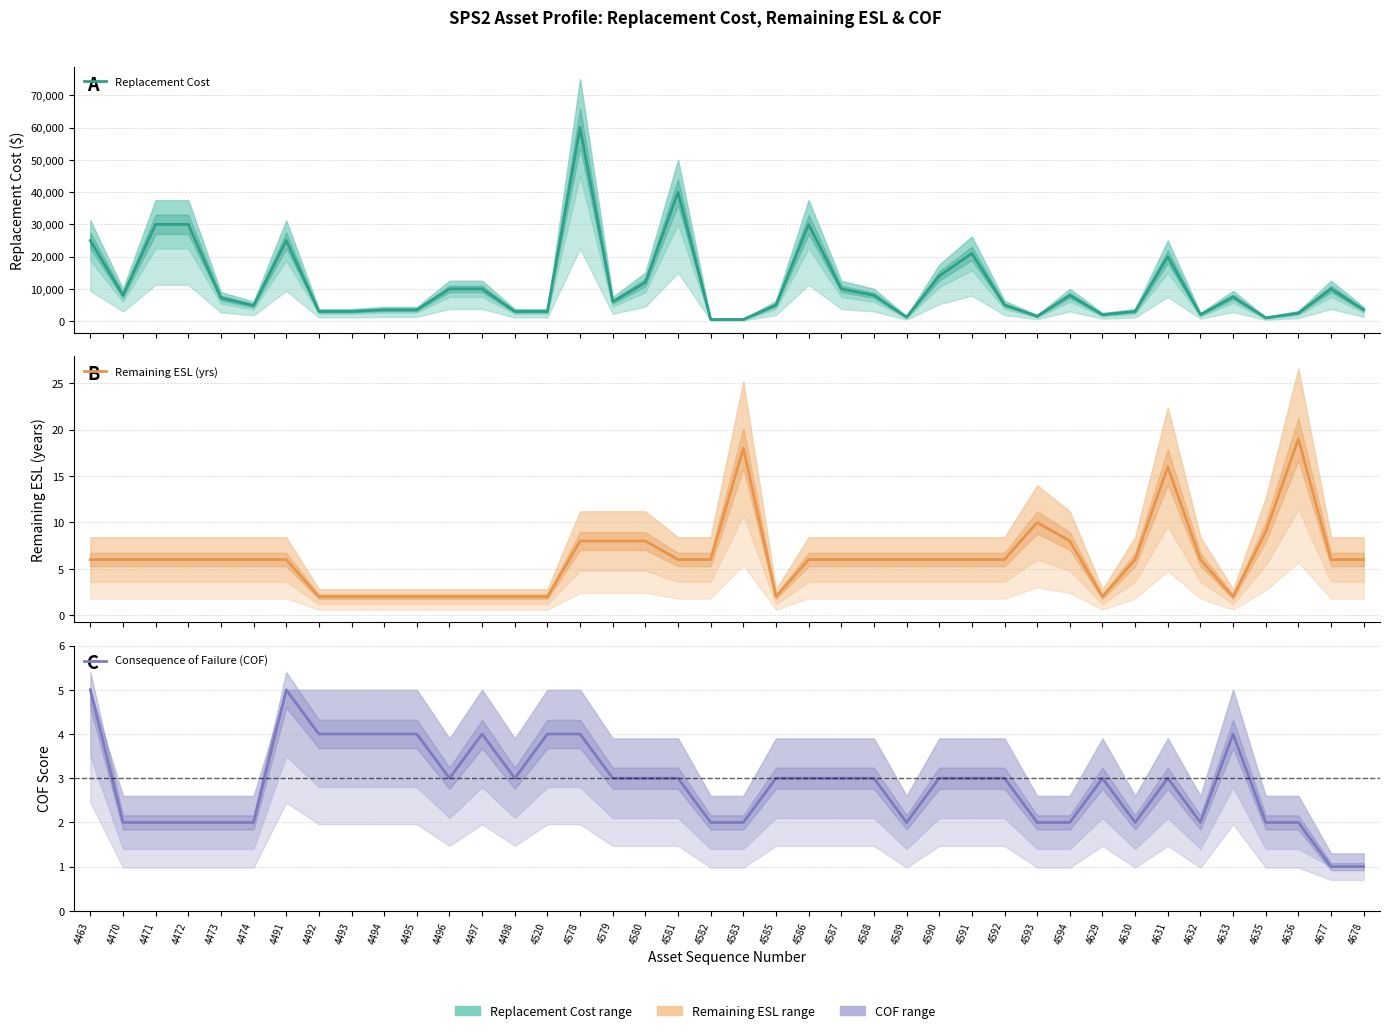

What is the sum of all Replacement Cost values?

443200